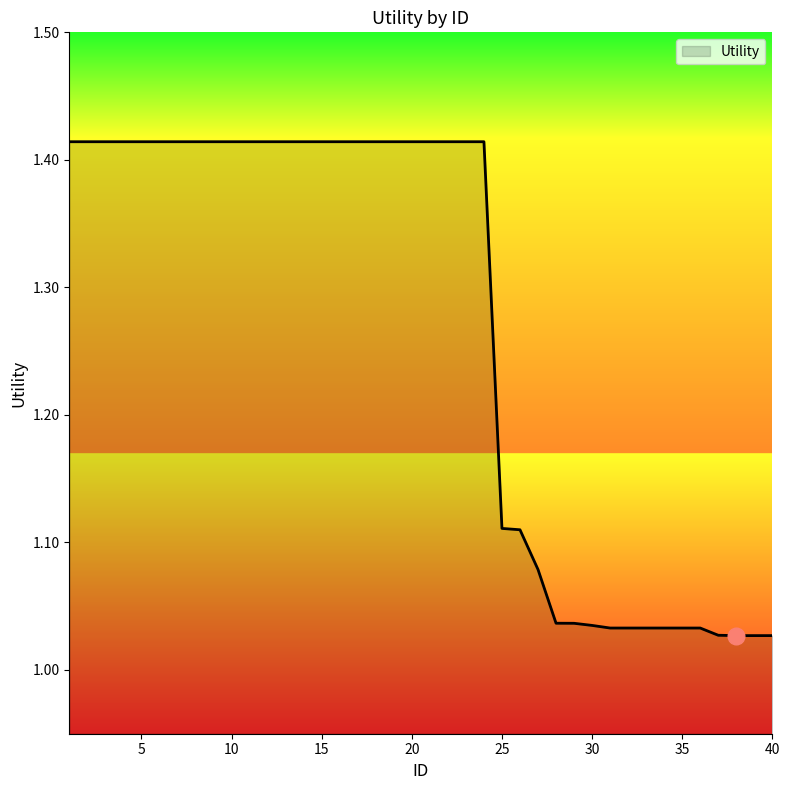

What is the difference between the maximum and minimum values?

0.4